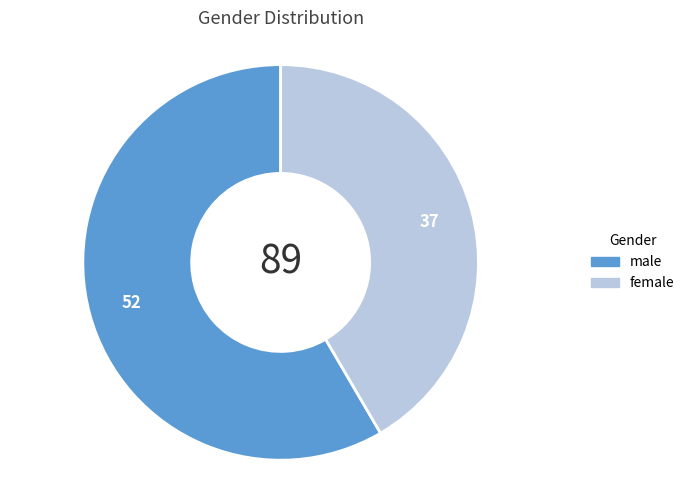

Is there any slice that represents more than half of the pie?

Yes